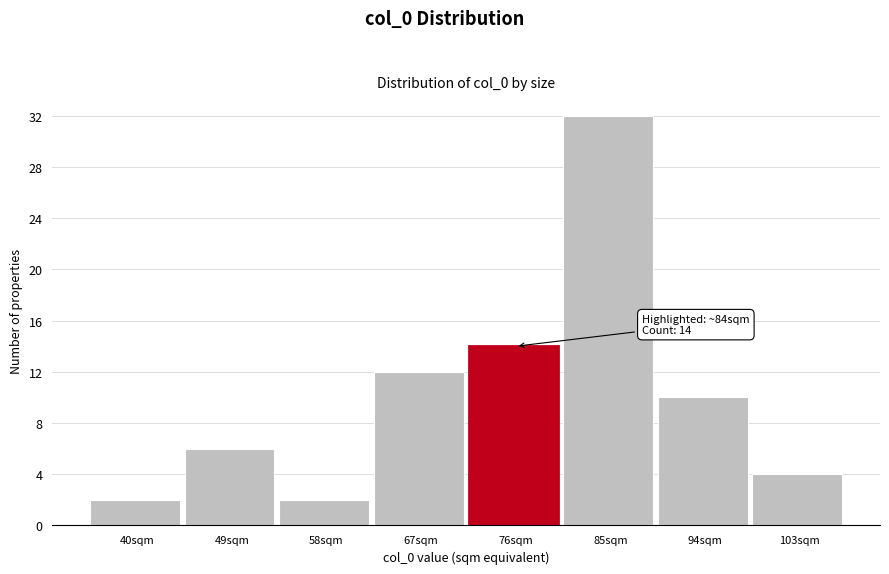

Reading left to right, what are all the values shown in this chart?

40sqm=2	49sqm=6	58sqm=2	67sqm=12	76sqm=14	85sqm=32	94sqm=10	103sqm=4